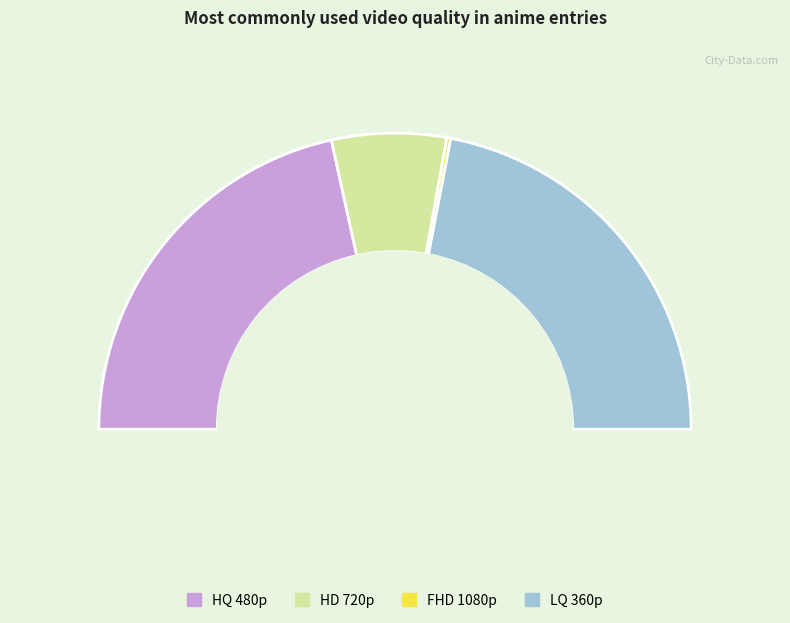

To the nearest percent, what percentage of the pie is HD 720p?

12%